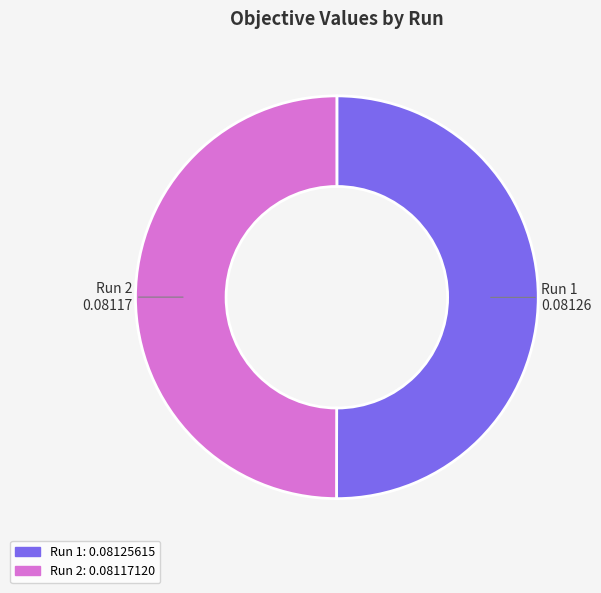

The Run 2 slice represents 43% of the pie. True or false?

False